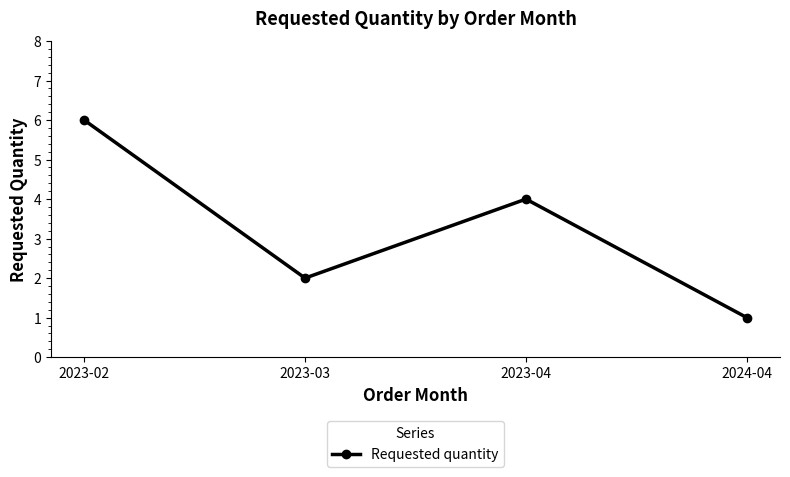

Where does the data first go above 4?

2023-02